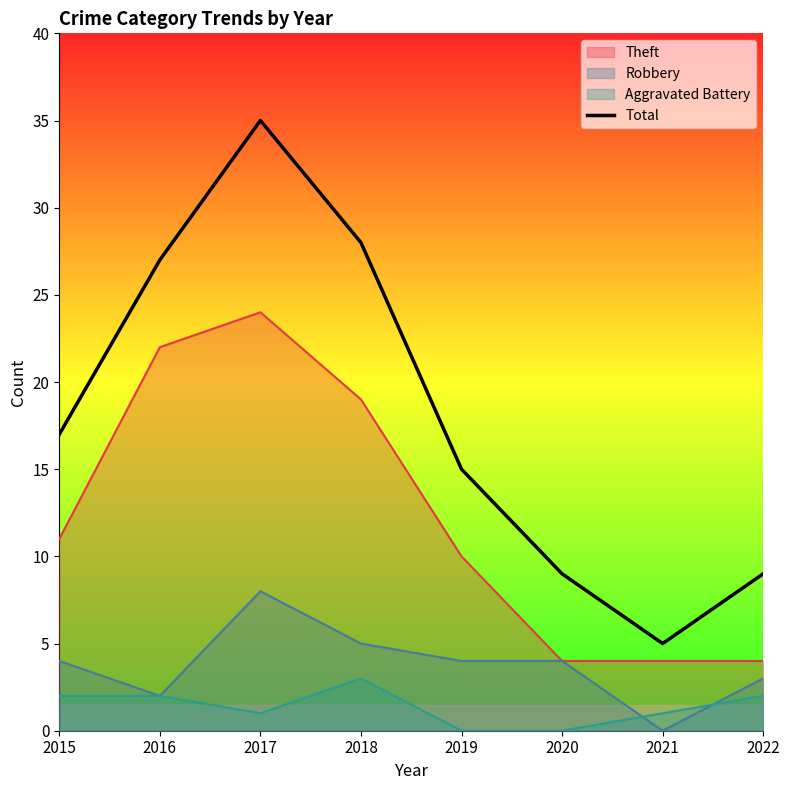

How many distinct data groups are displayed?

4